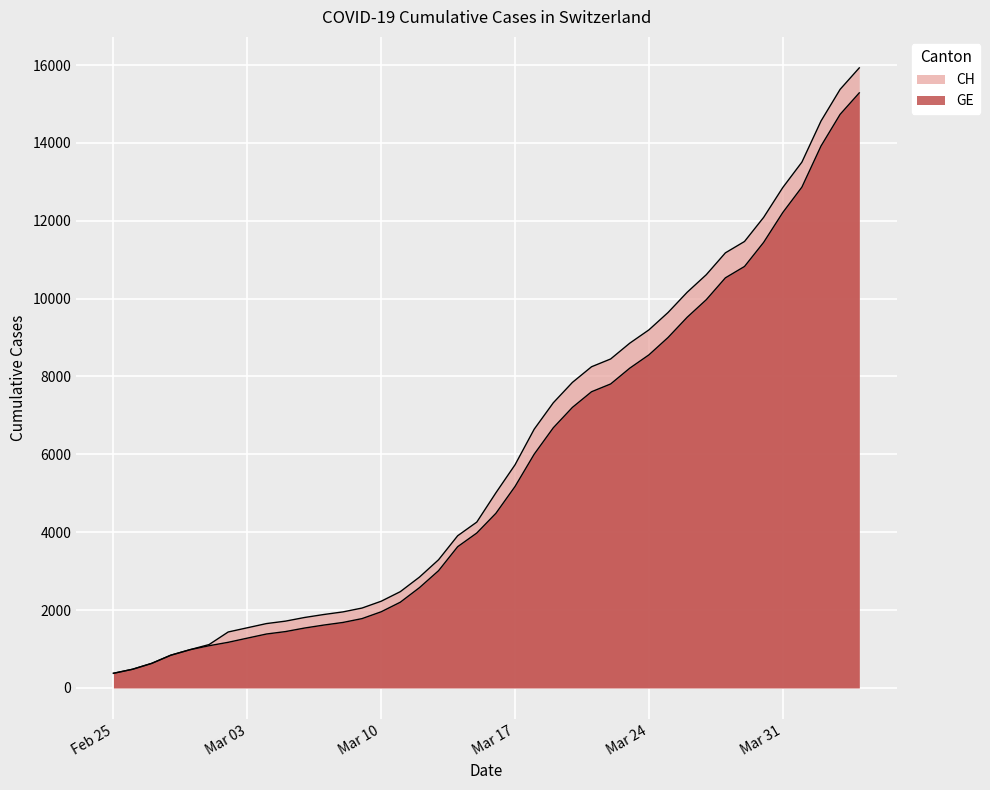

Is it true that CH equals 2845 at 2020-03-12?

True